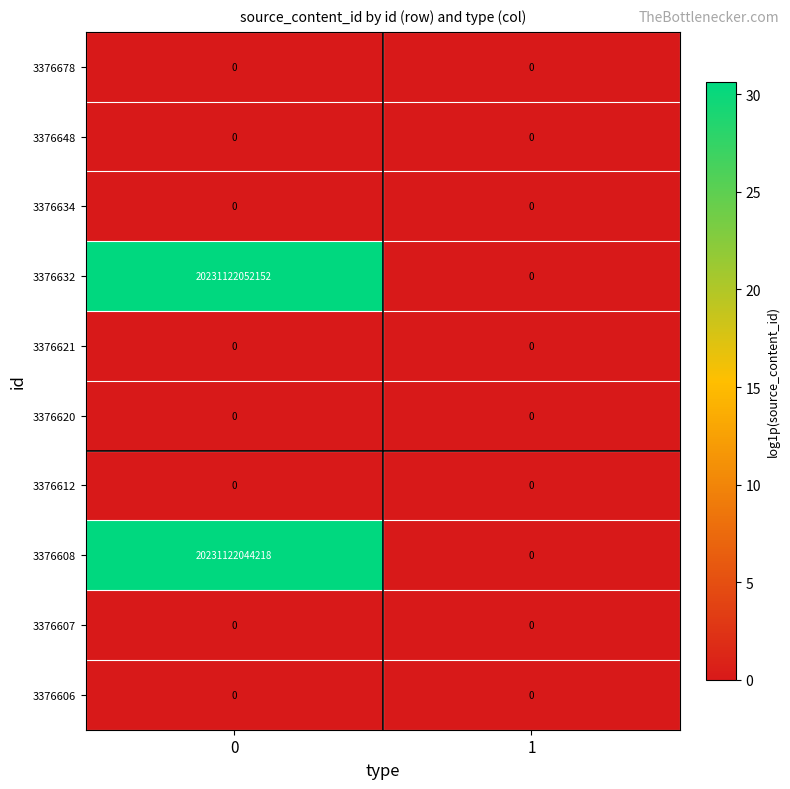

List the labels in order of 3376632 value, smallest first.

1, 0